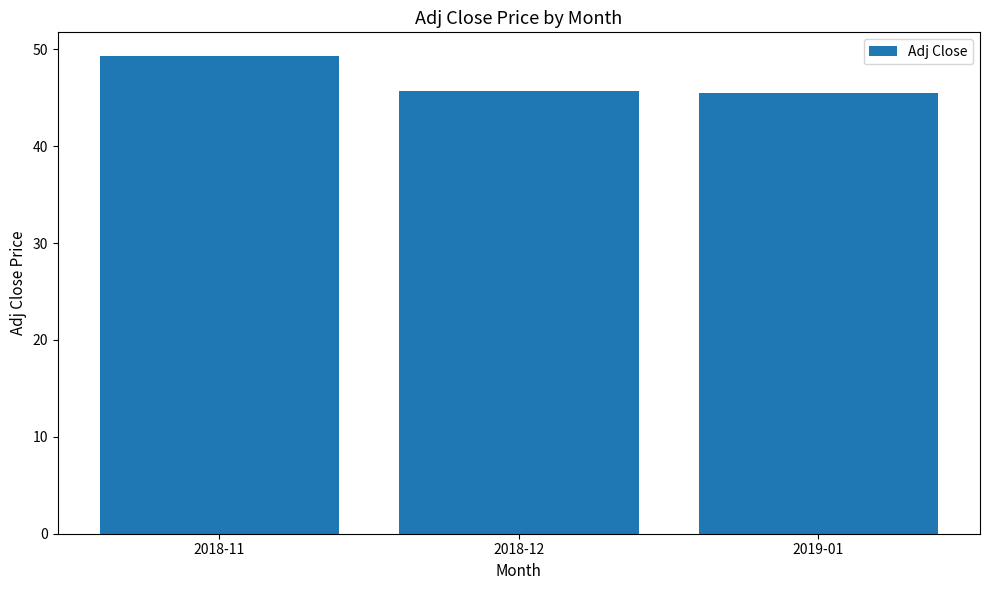

What is the label of the 3rd bar from the left?

2019-01